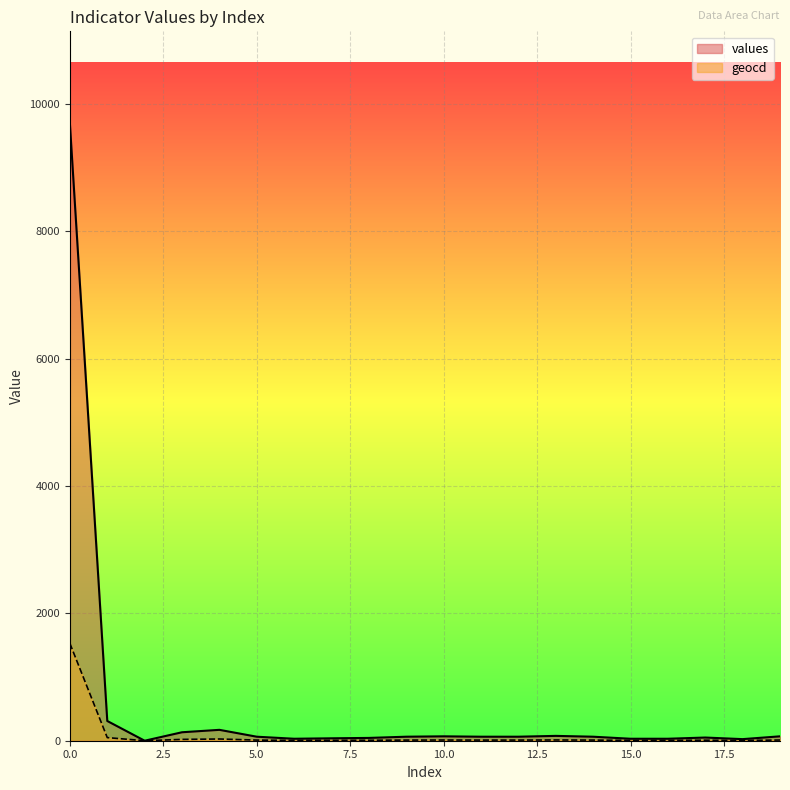

How many data points does each series have?

20